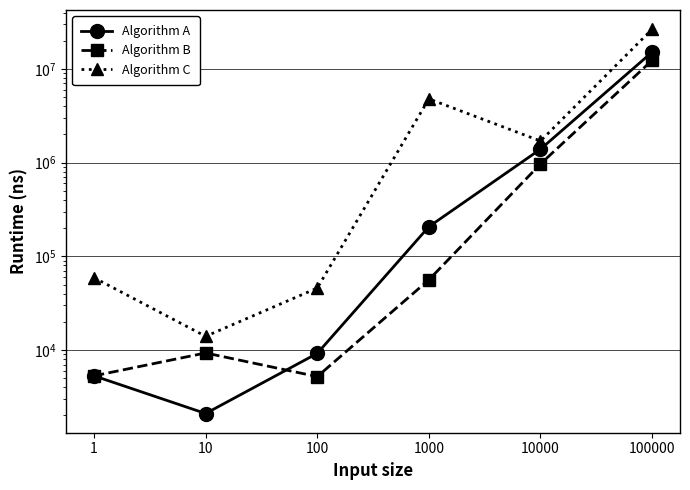

True or false: Algorithm A and Algorithm C intersect in this chart.

False